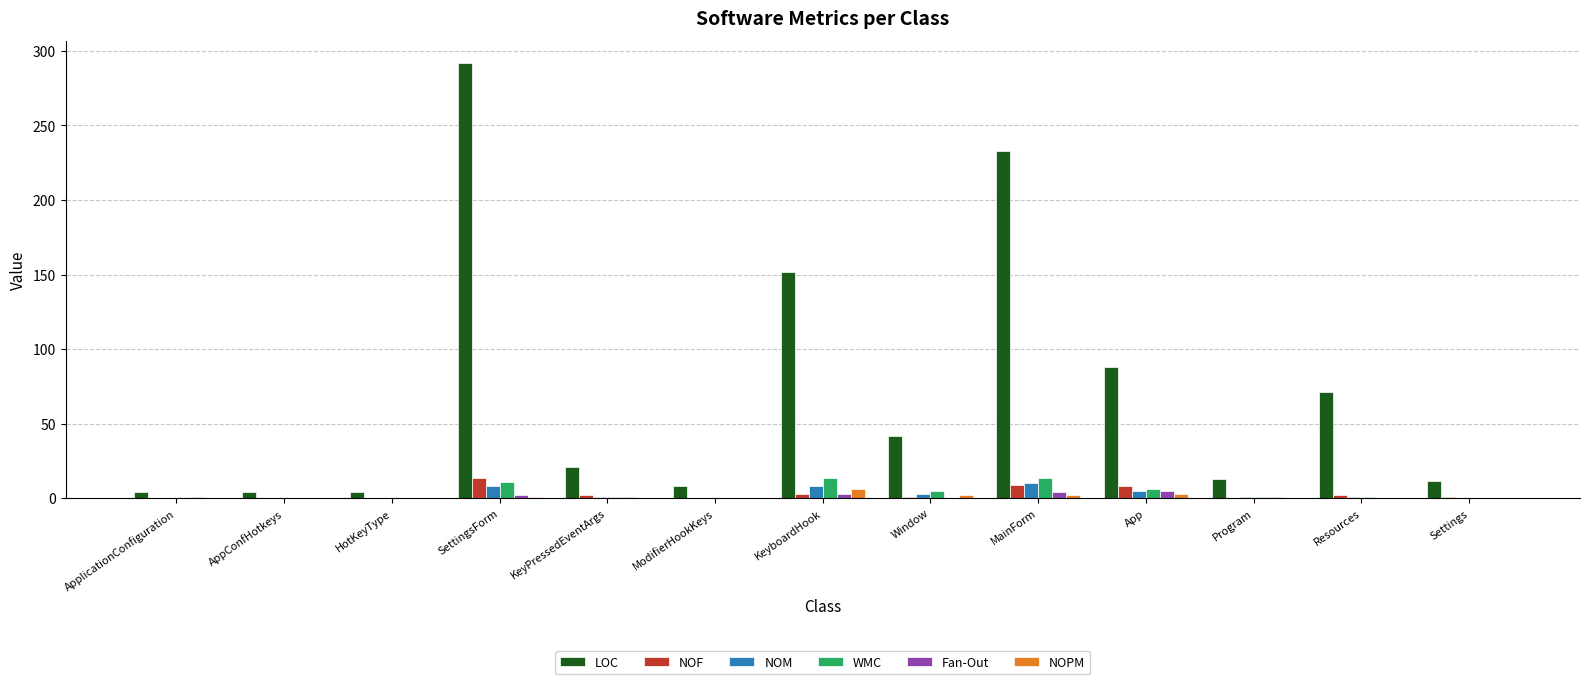

What is the maximum value for NOF?

14